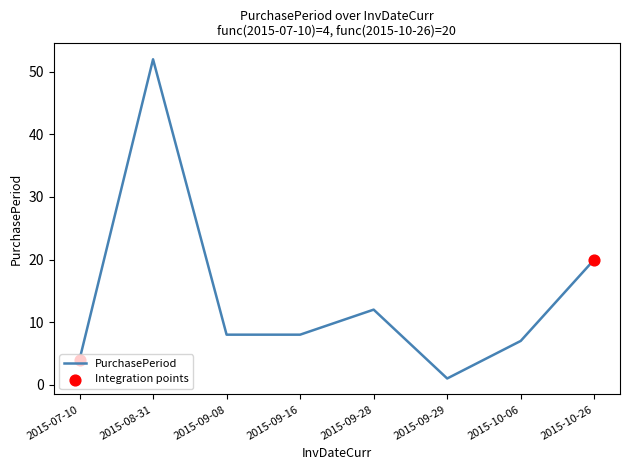

What is the ratio of the value at 2015-09-16 to the value at 2015-09-29?

8.0